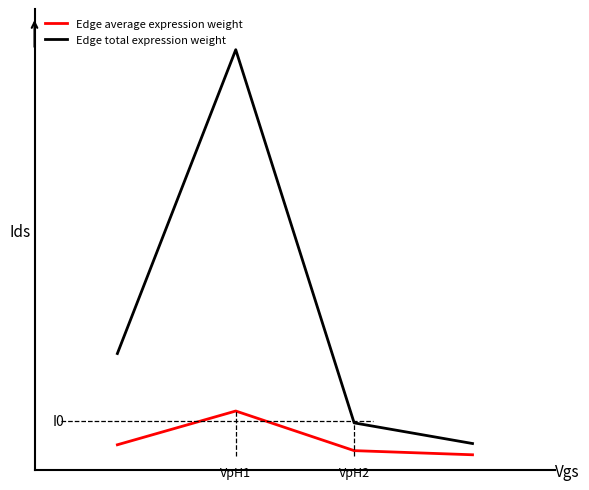

Between 1 and 3, which series saw the biggest shift?

Edge total expression weight